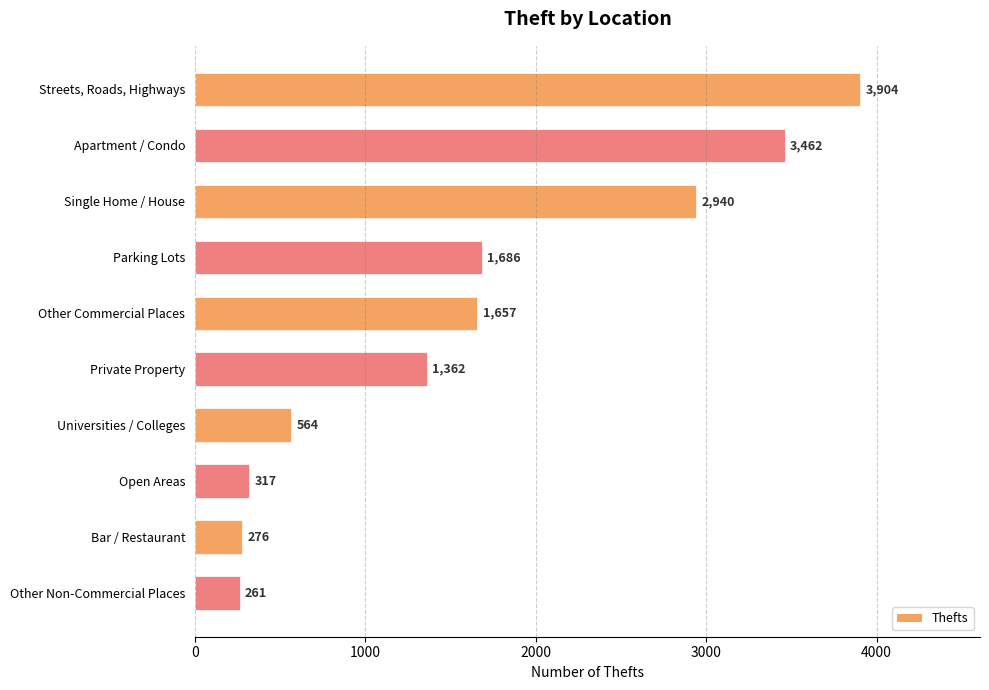

List the labels in order of value, smallest first.

Other Non-Commercial Places, Bar / Restaurant, Open Areas, Universities / Colleges, Private Property, Other Commercial Places, Parking Lots, Single Home / House, Apartment / Condo, Streets, Roads, Highways